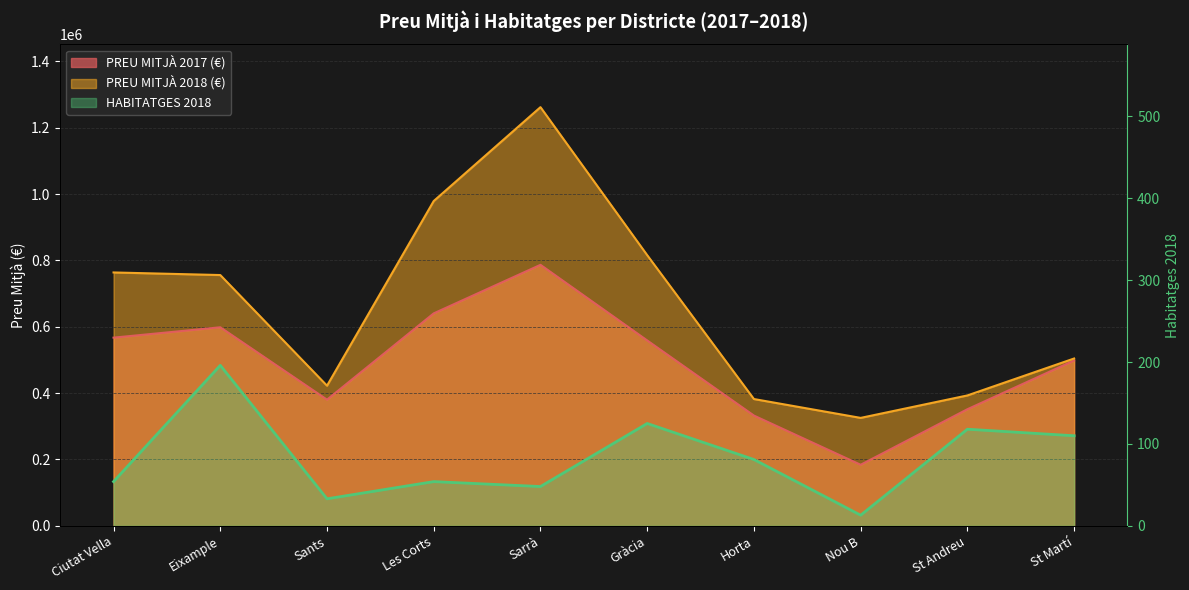

At Nou B, list the series in order from smallest to largest.

HABITATGES 2018, PREU MITJÀ 2017 (€), PREU MITJÀ 2018 (€)